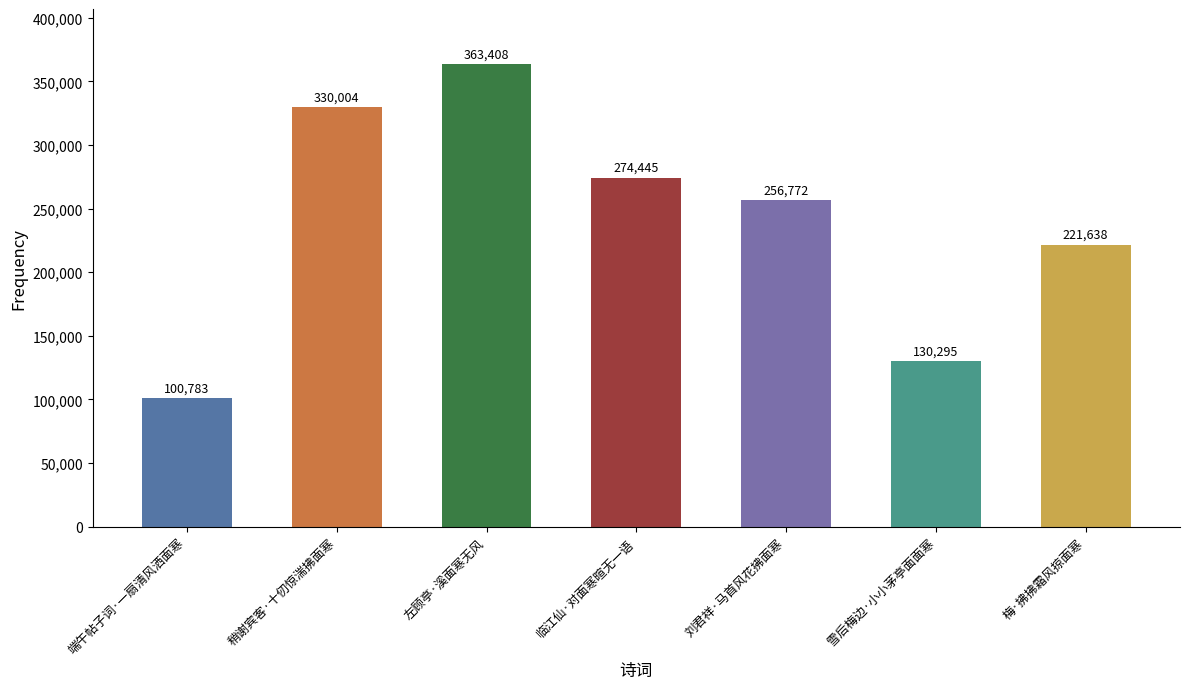

What is the sum of all values?

1677345